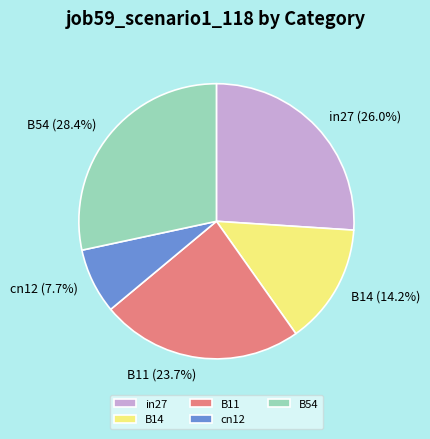

True or false: B54 accounts for 14% of the total.

False